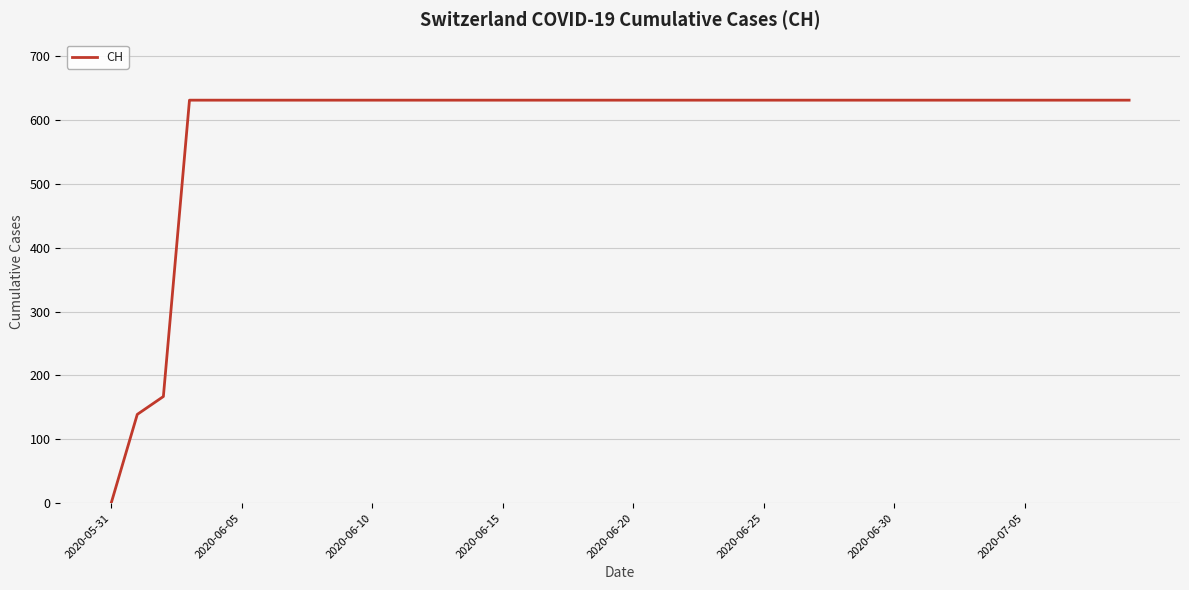

What is the maximum value shown in the chart?

631